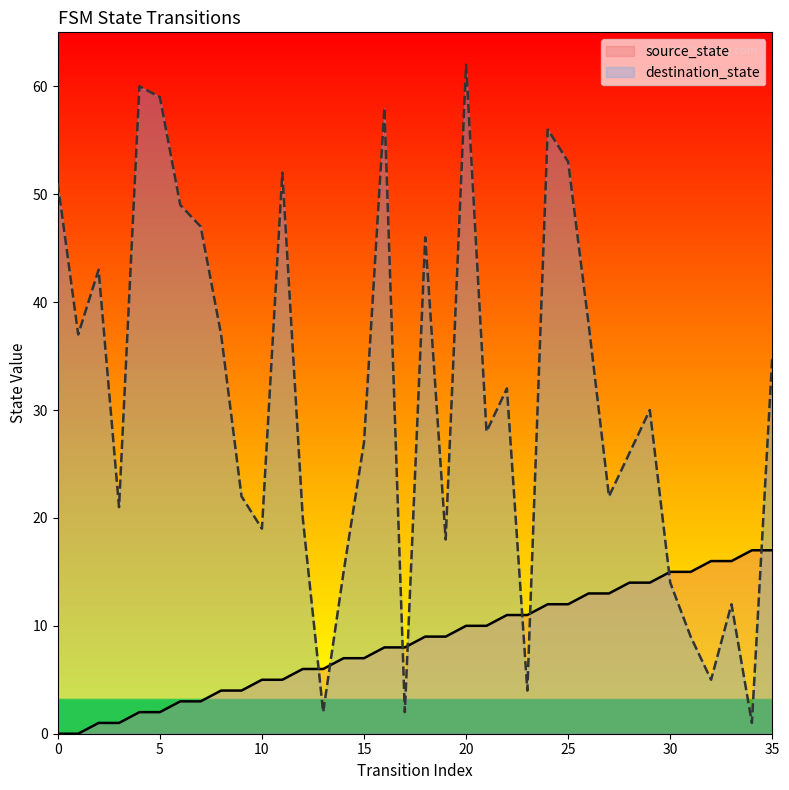

How many lines are shown in the chart?

2